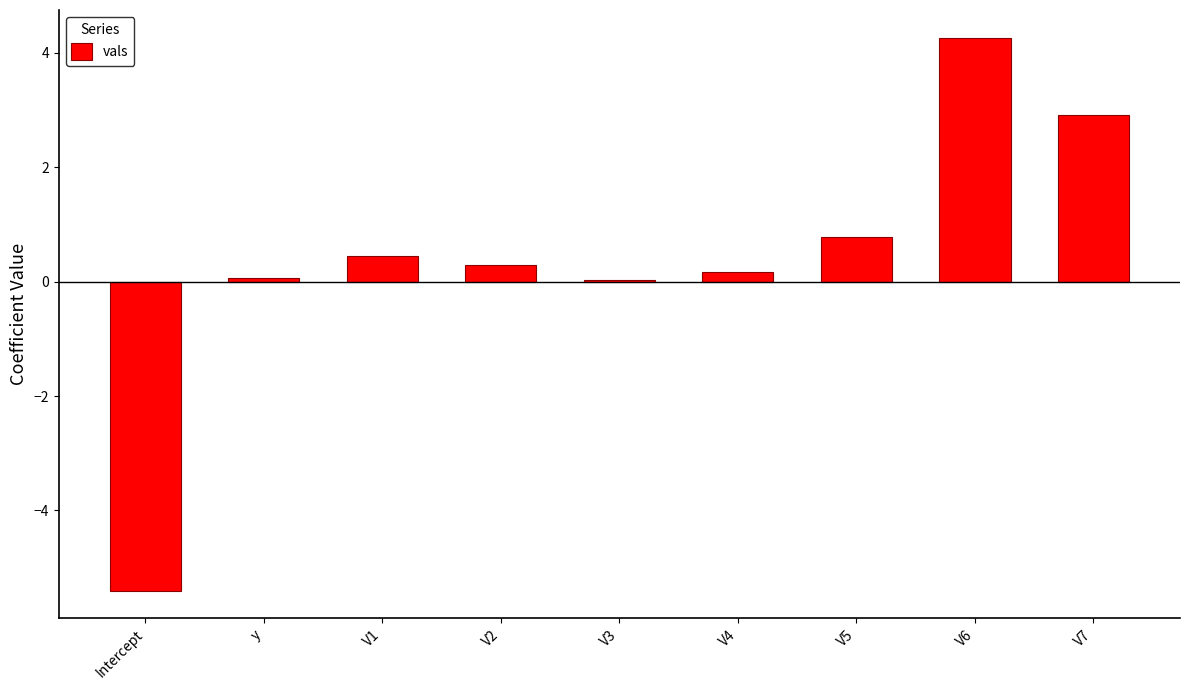

What position from the left is y?

2